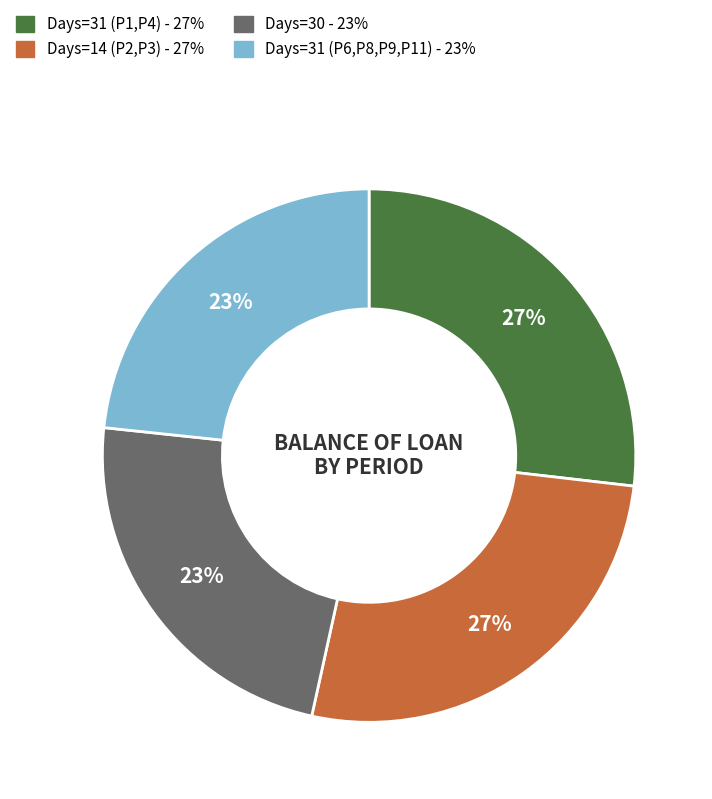

Does any single category account for the majority?

No